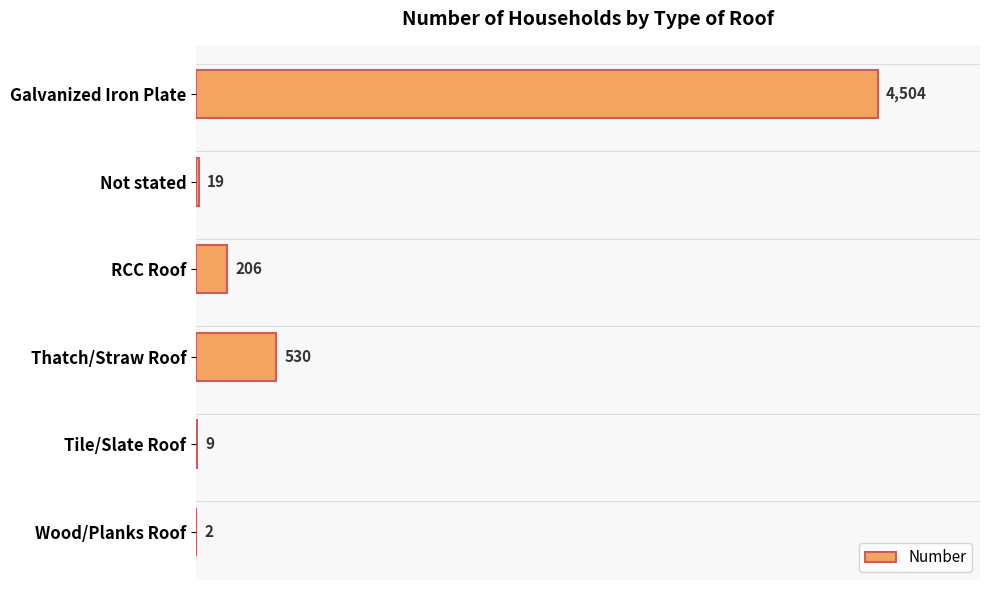

The chart shows a value of 4504 at Galvanized Iron Plate. True or false?

True